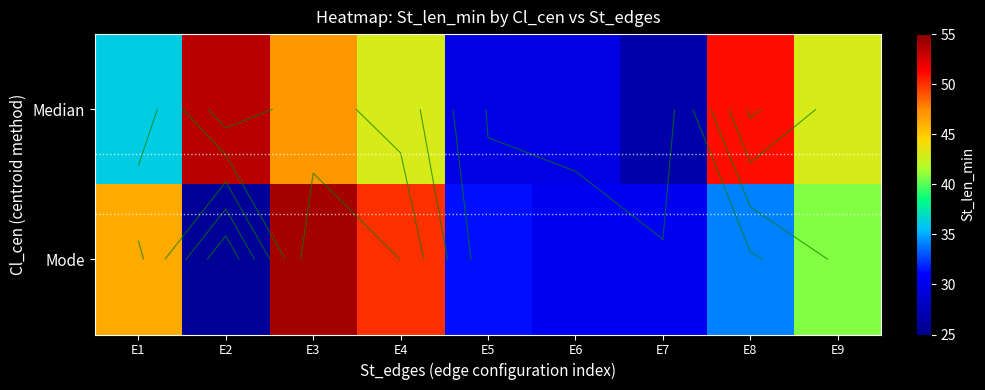

How many data points in Mode are less than 34?

4